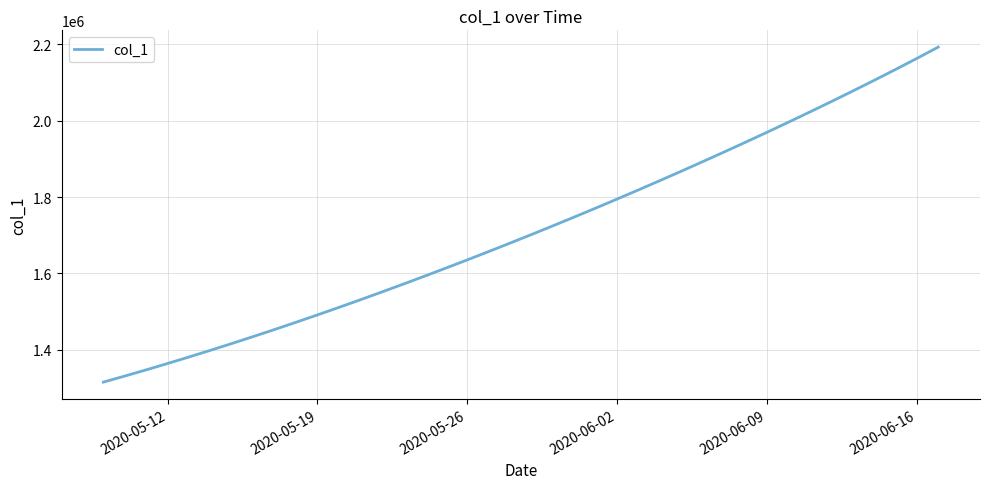

What is the difference between the maximum and minimum values?

877883.0